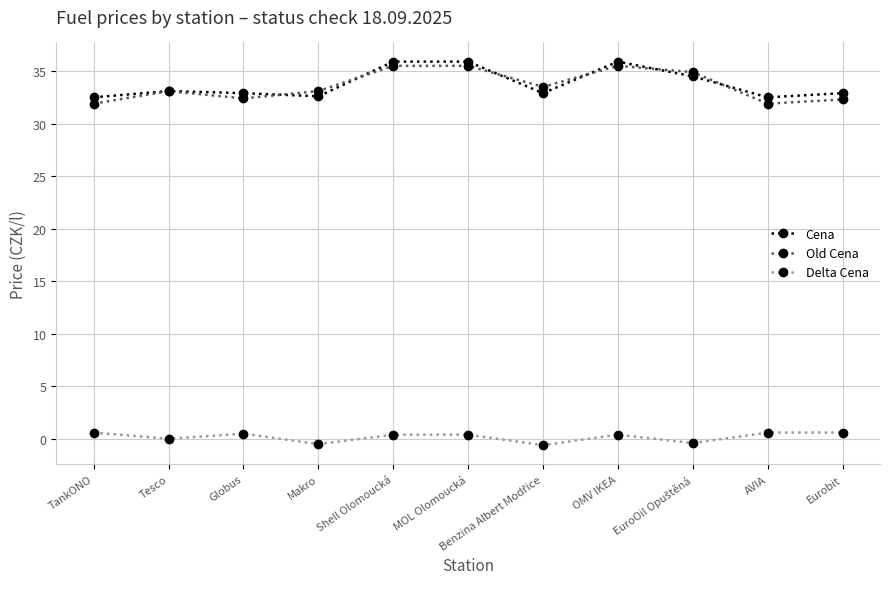

How many categories are shown in the chart?

11